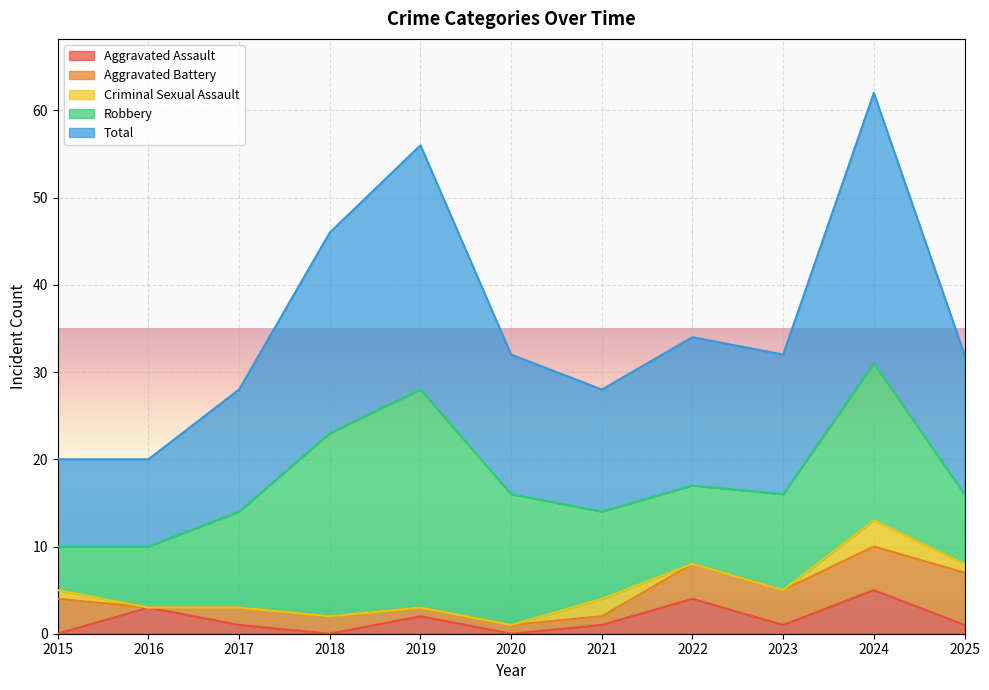

At which label does Criminal Sexual Assault reach its peak?

2024